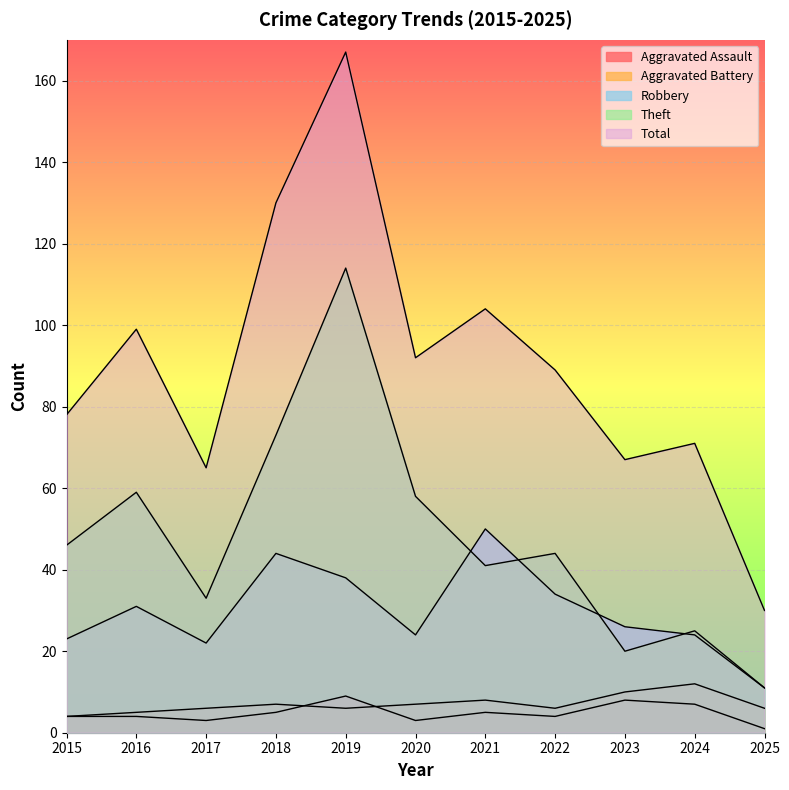

Read the Aggravated Battery value at 2022.

6